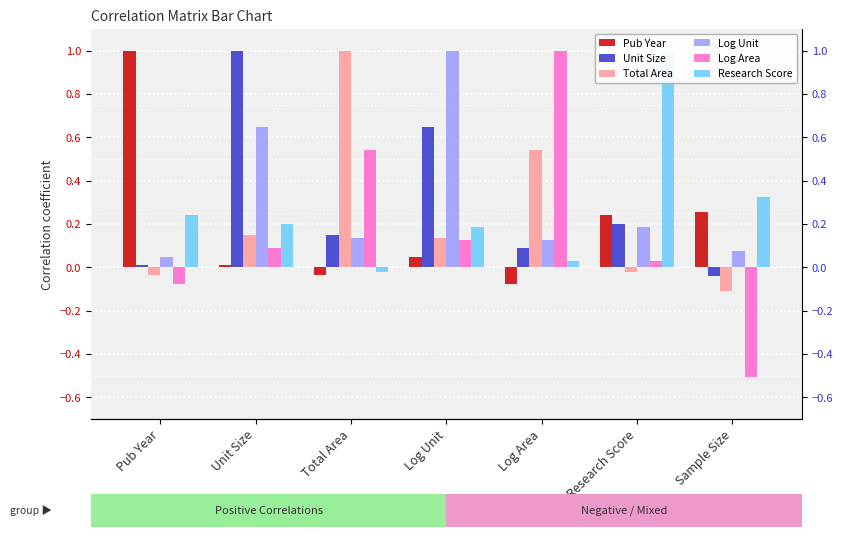

How many series are shown in this chart?

6